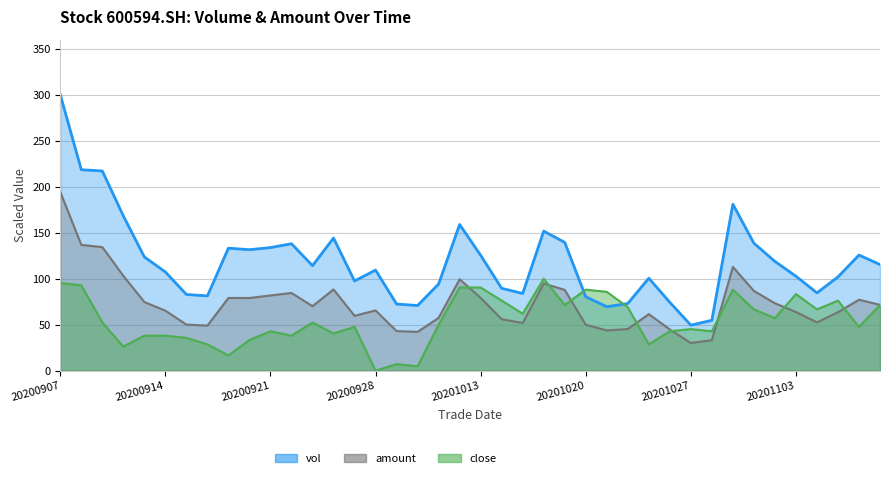

What is the lowest value of the amount_line series?

30.1